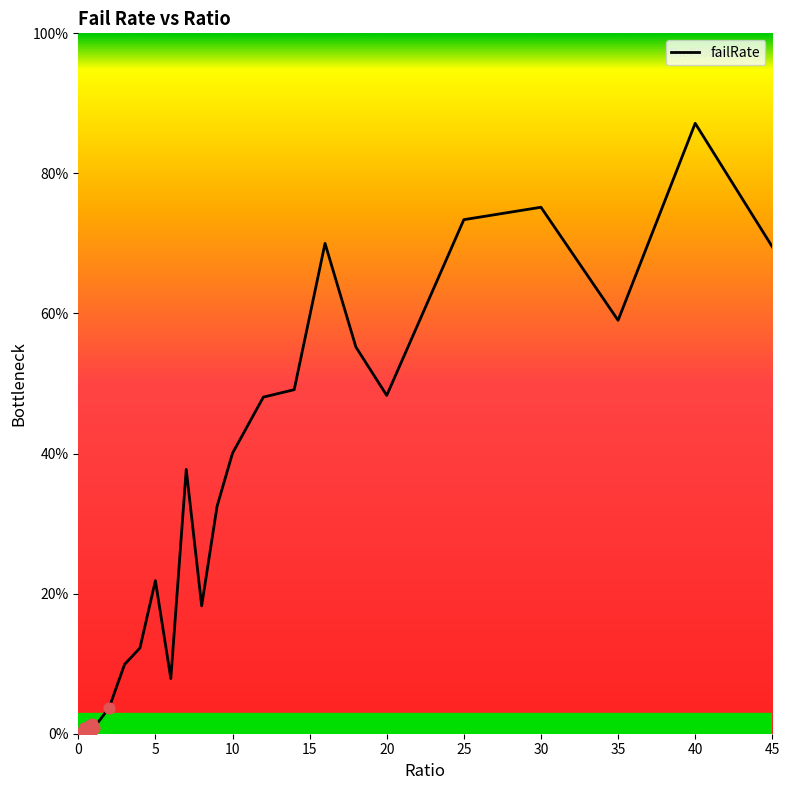

What is the change in value from 4 to 40?

+0.7